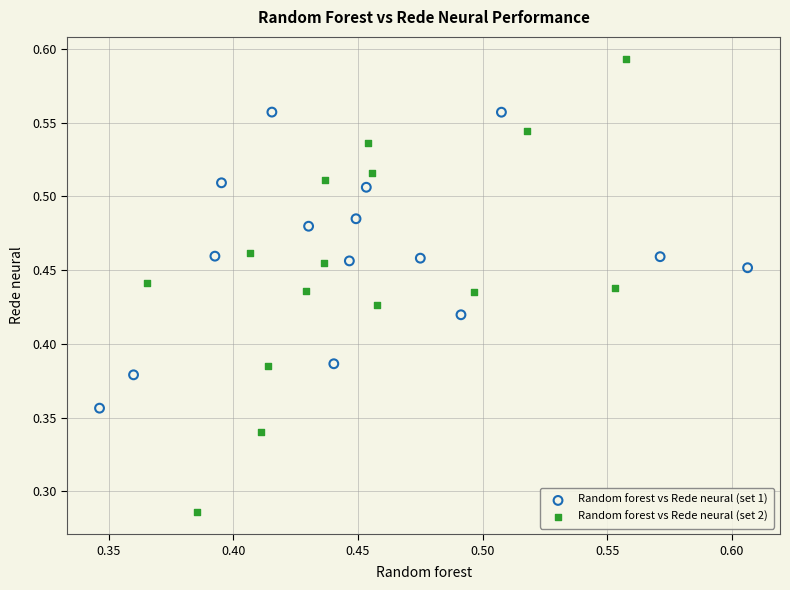

What are all the series names shown in the legend?

Random forest vs Rede neural (set 1), Random forest vs Rede neural (set 2)